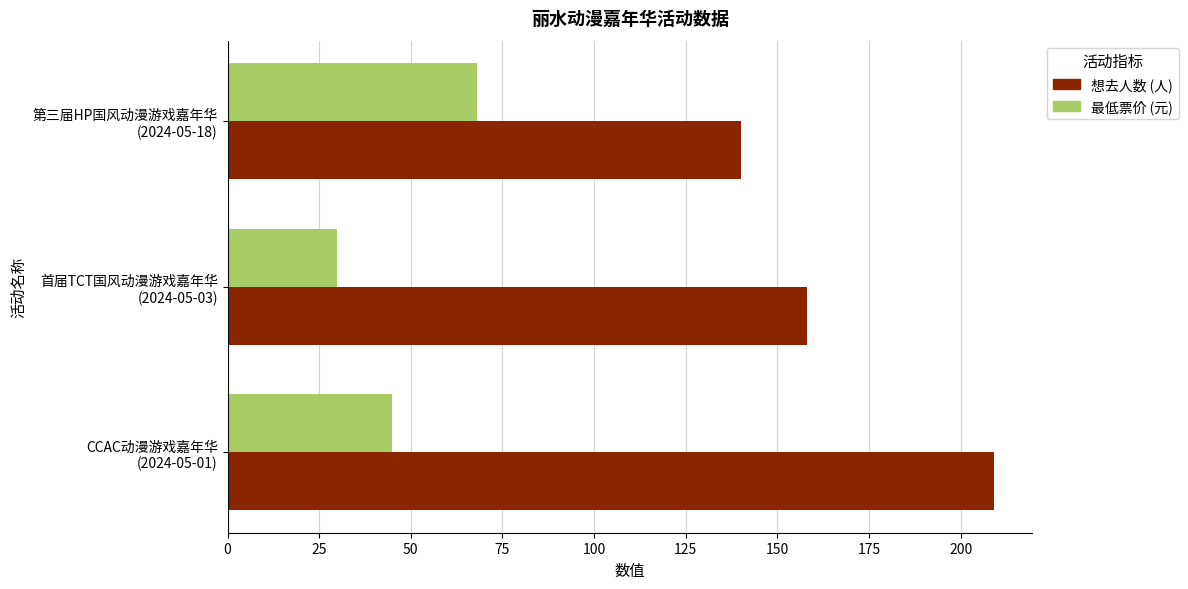

What is the greatest value displayed?

209.0